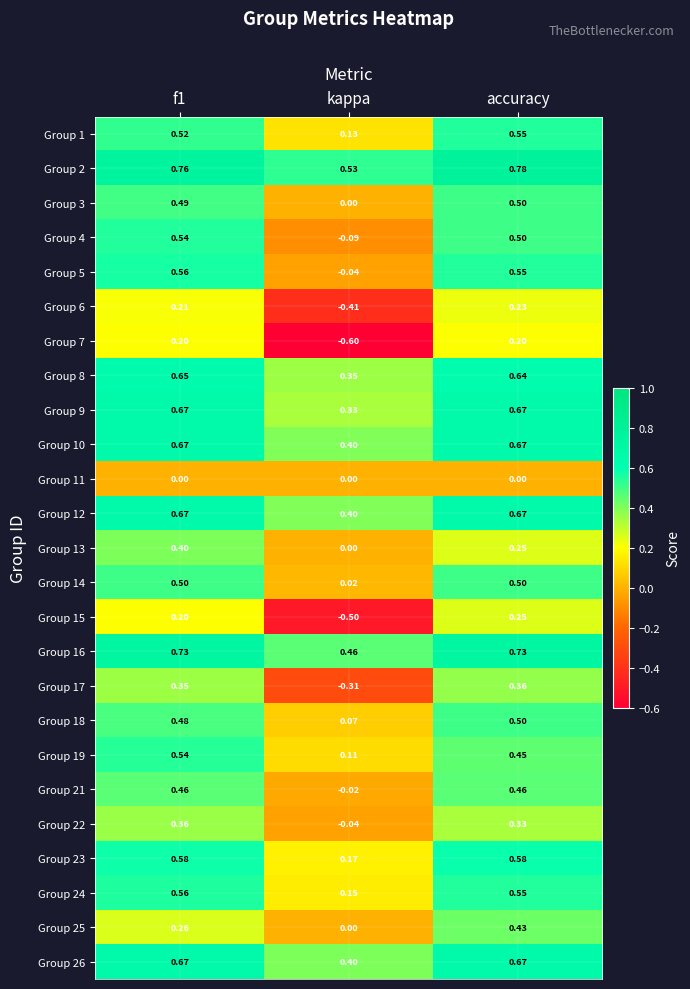

At which label is Group 2 closest to 0?

kappa